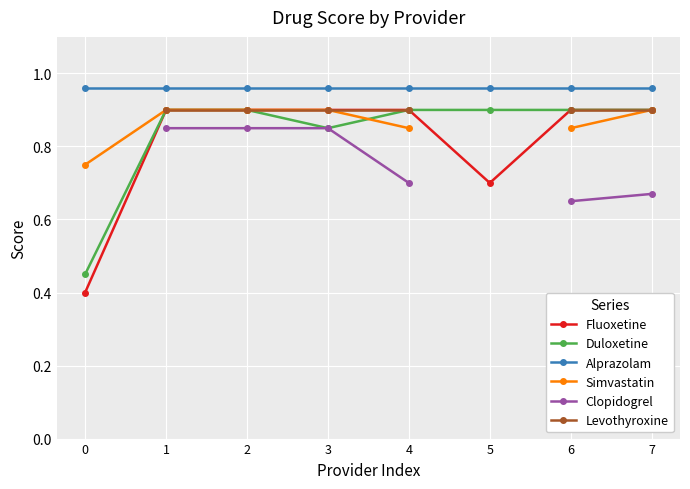

What are all the series names shown in the legend?

Fluoxetine, Duloxetine, Alprazolam, Simvastatin, Clopidogrel, Levothyroxine